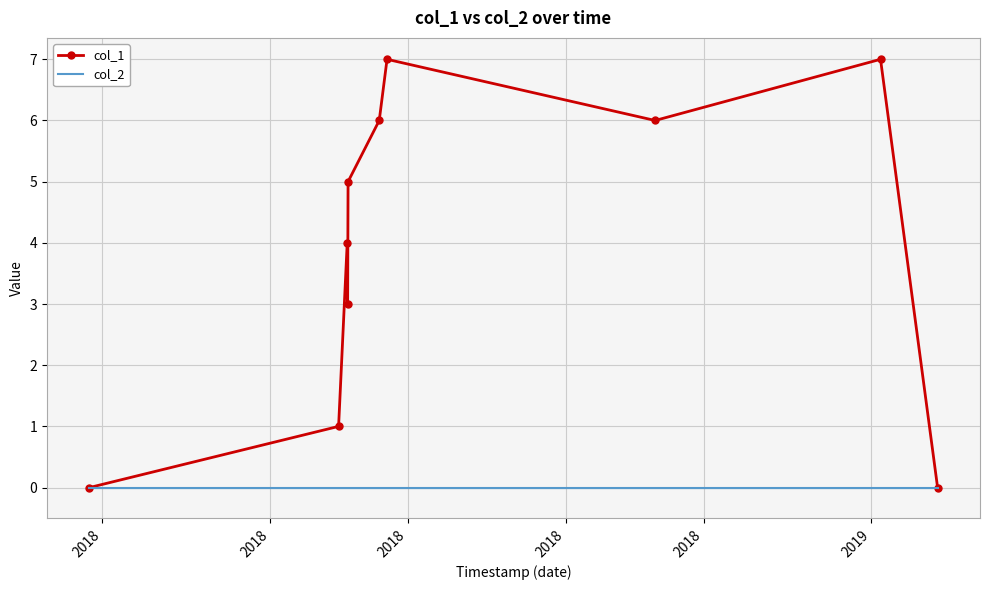

Which series has the largest total across all categories?

col_1